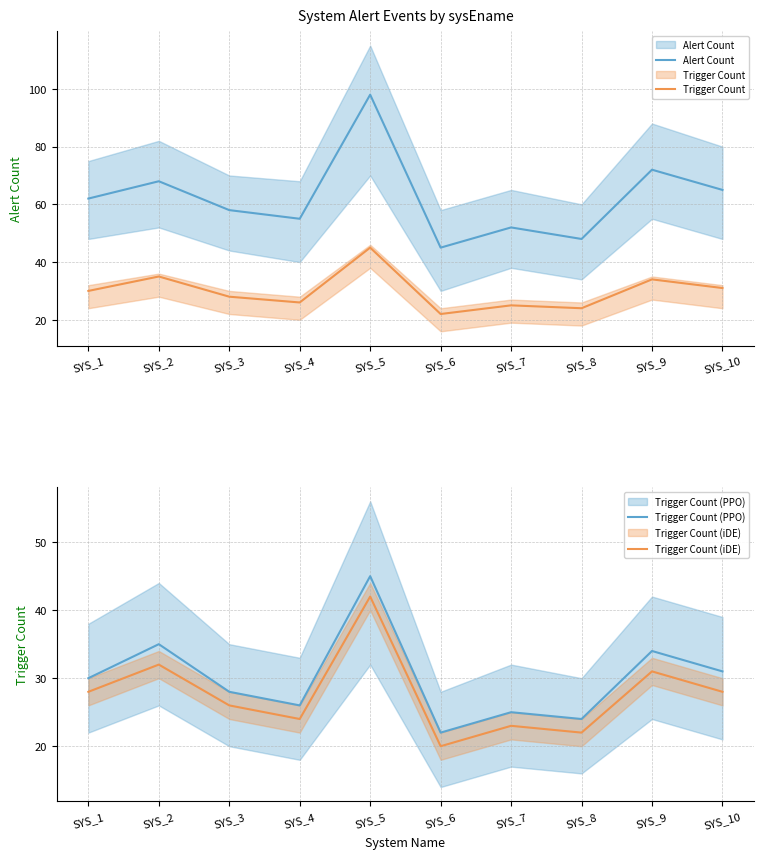

How many interior local valleys does the Trigger Count (iDE) series have?

3